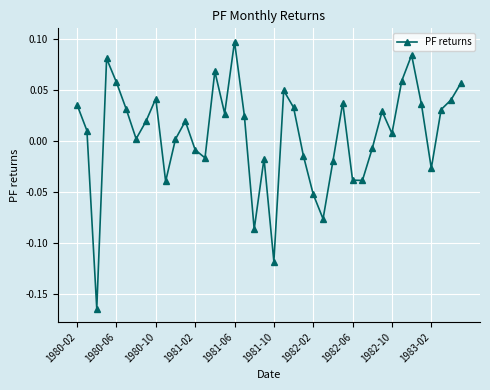

True or false: there are more than 0 points higher than both neighbors.

True